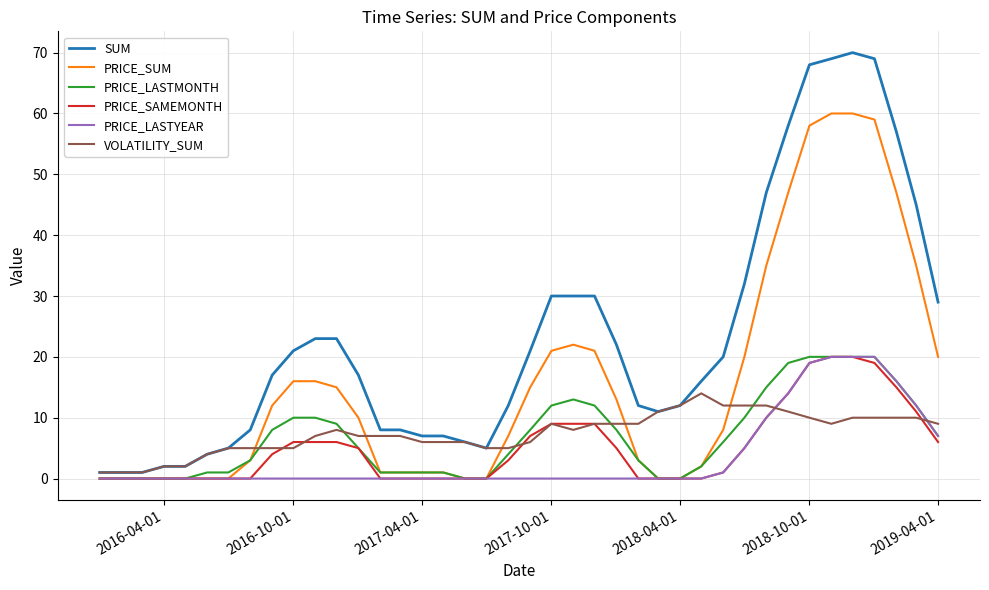

Which series has the largest total across all categories?

SUM